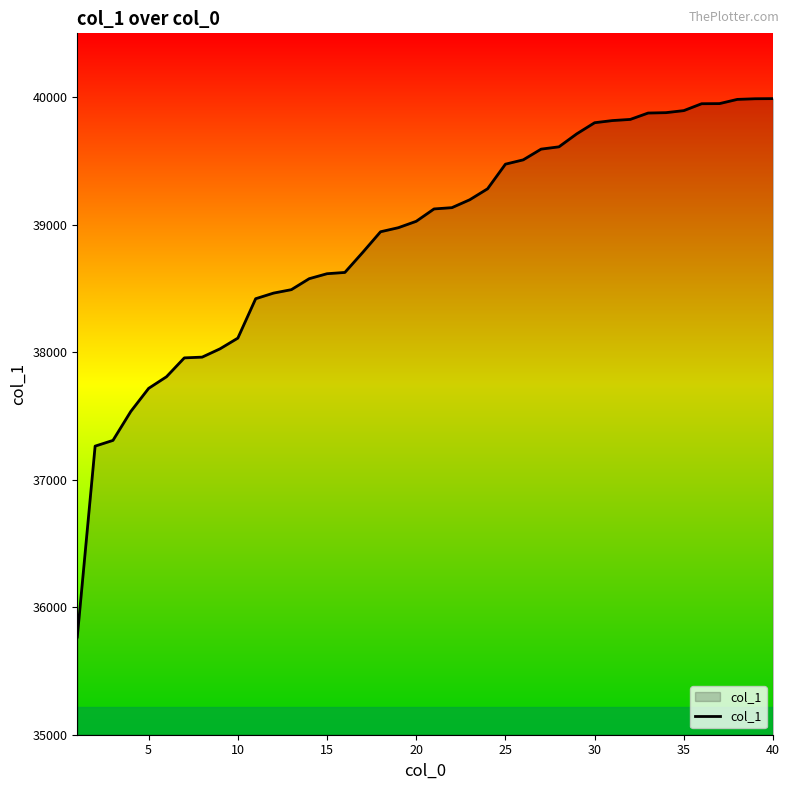

What is the minimum value shown in the chart?

35766